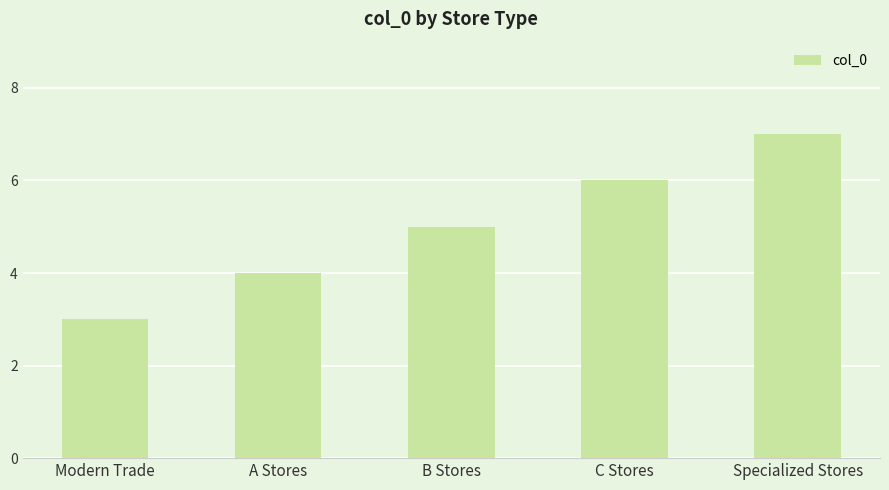

Rank the categories by value from lowest to highest.

Modern Trade, A Stores, B Stores, C Stores, Specialized Stores